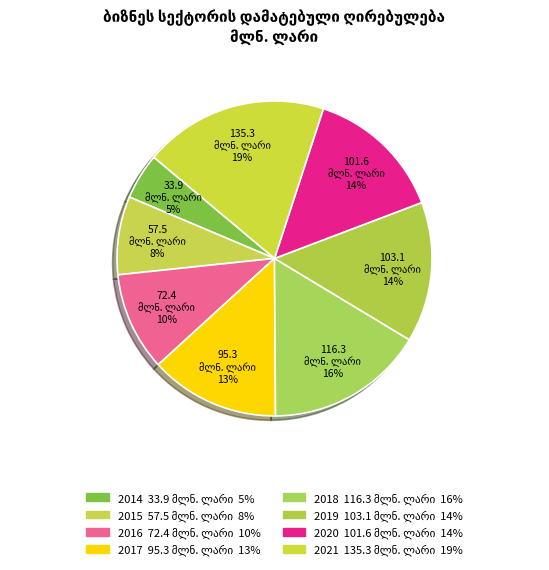

What percentage is the 2017 slice, to the nearest percent?

13%